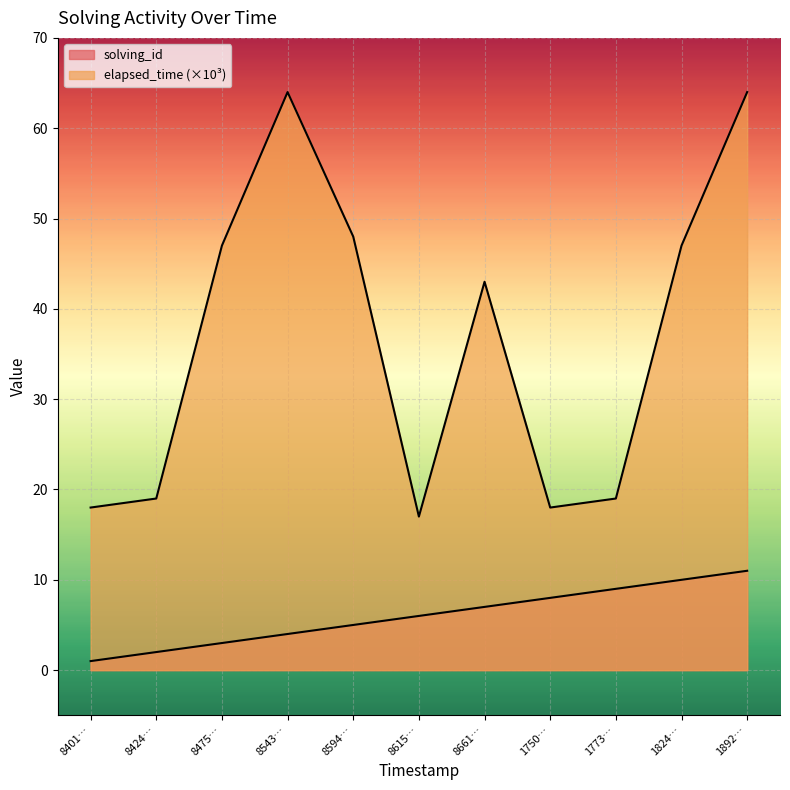

At 8594…, list the series in order from largest to smallest.

elapsed_time, solving_id